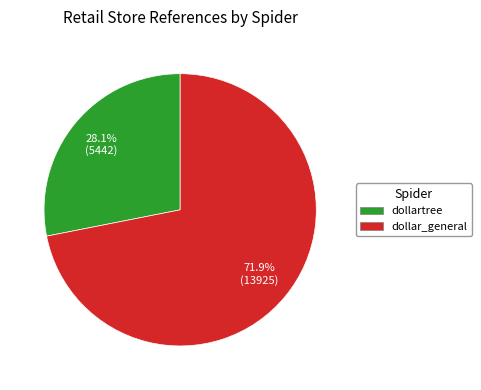

True or false: dollar_general accounts for 72% of the total.

True